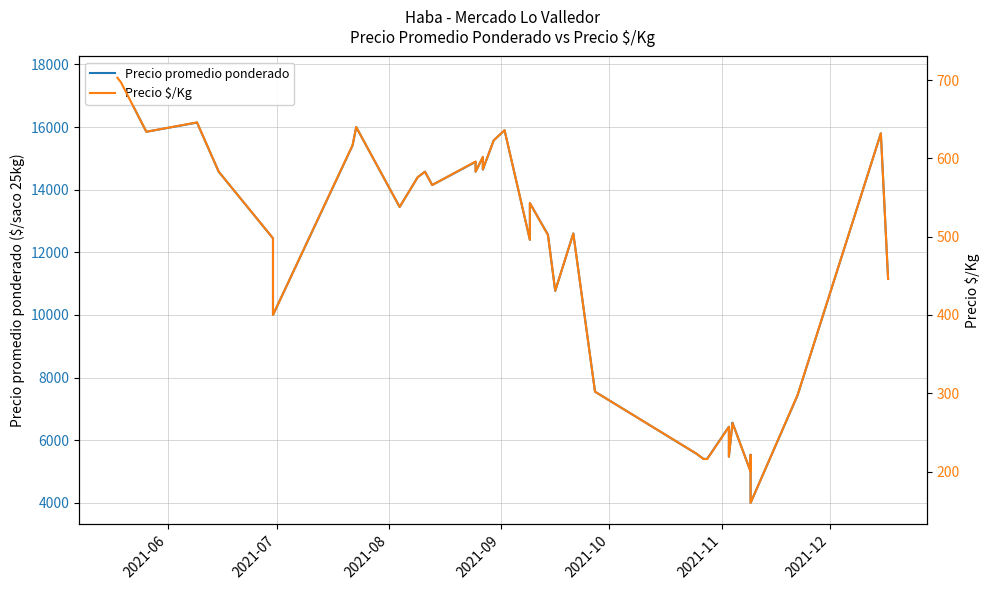

Does the chart display data point markers on the line(s)?

No